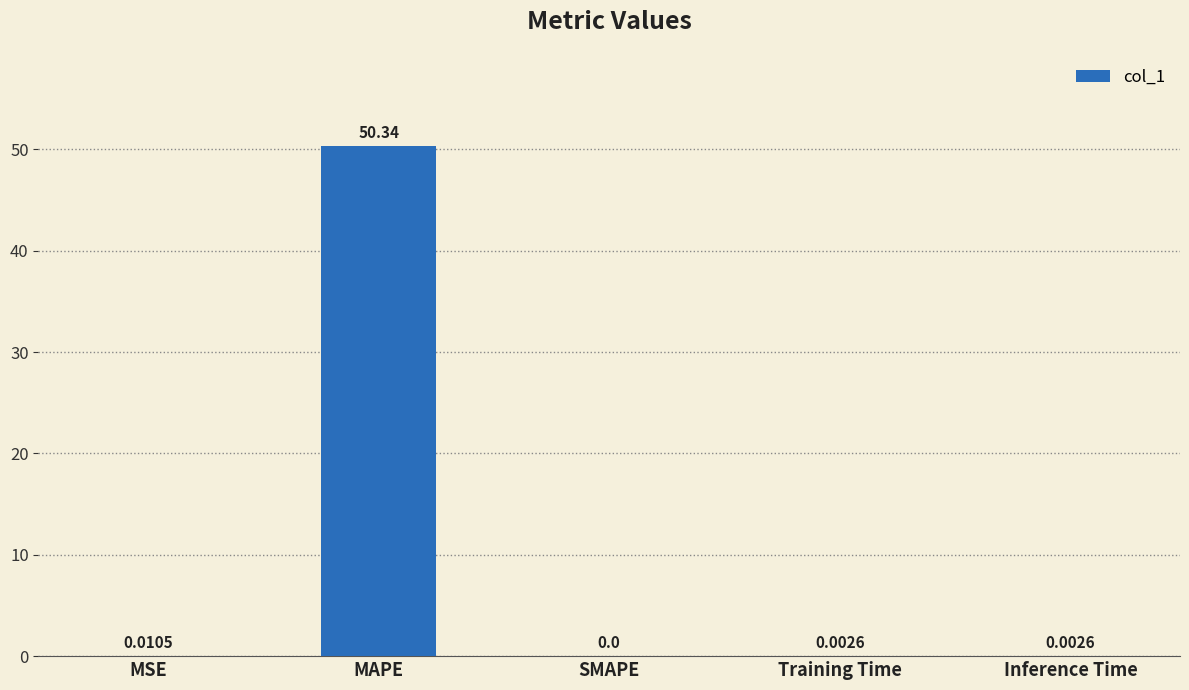

How many data points are above 0?

4